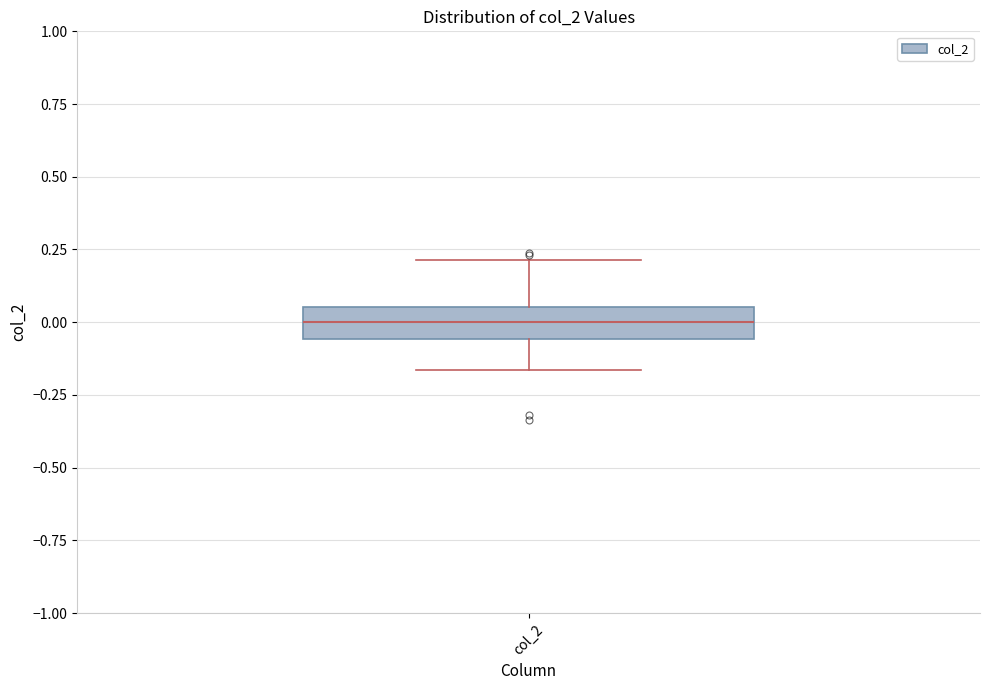

Where does the upper whisker of the box for col_2 end on the y-axis? The values are not printed on the chart, so give them approximately, as read against the axis.

0.20